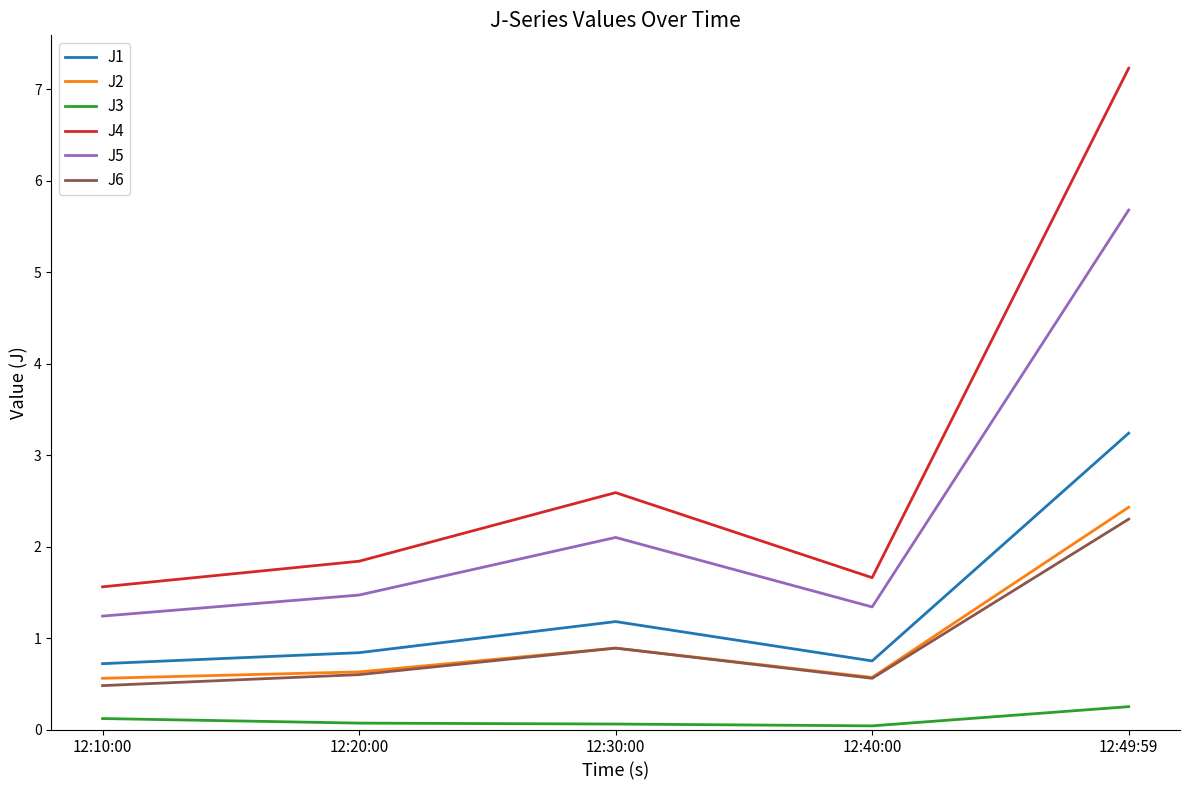

The value of J1 at 12:10:00 is 0.7. True or false?

True